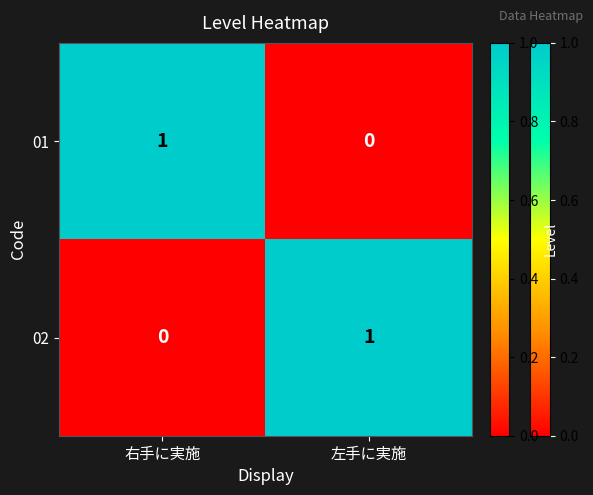

What is the difference between the highest and lowest values at 右手に実施?

1